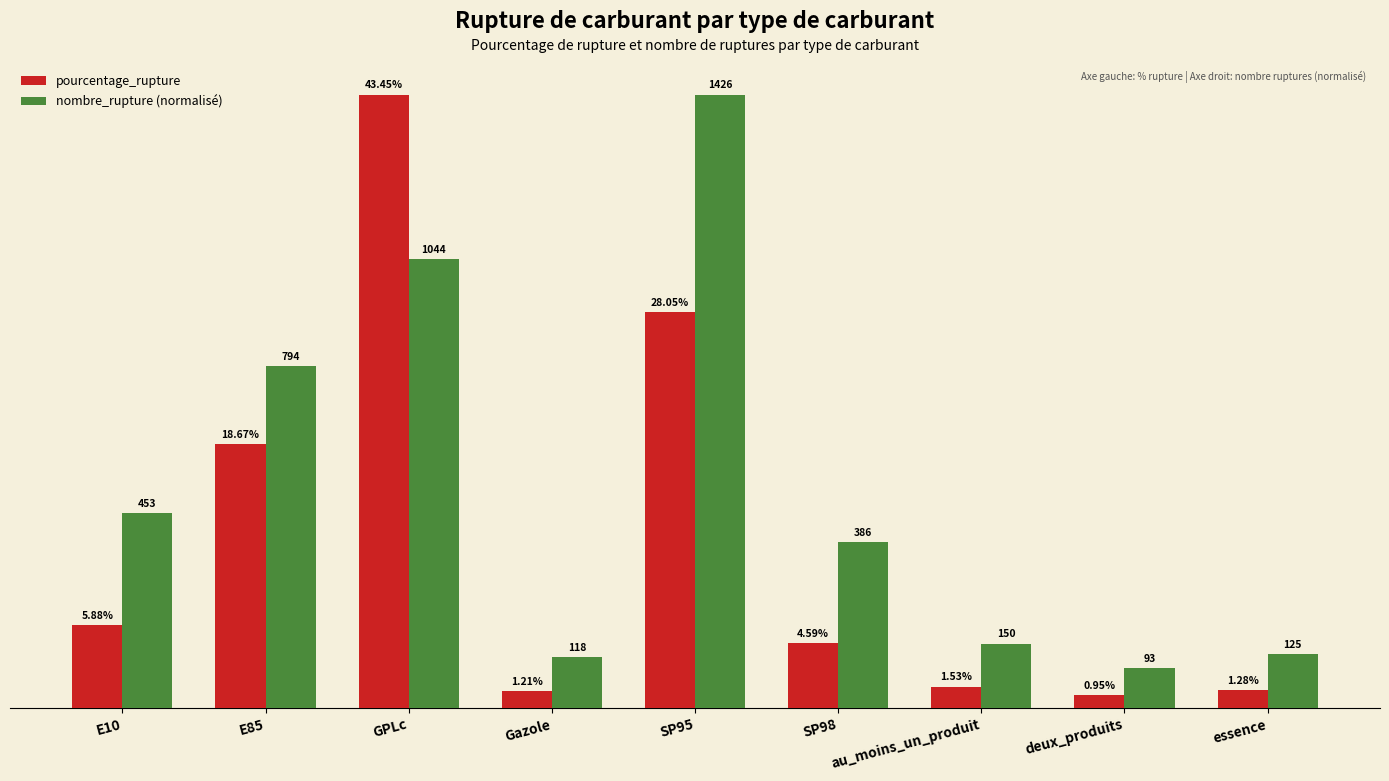

What is the label of the 8th bar from the right?

E85